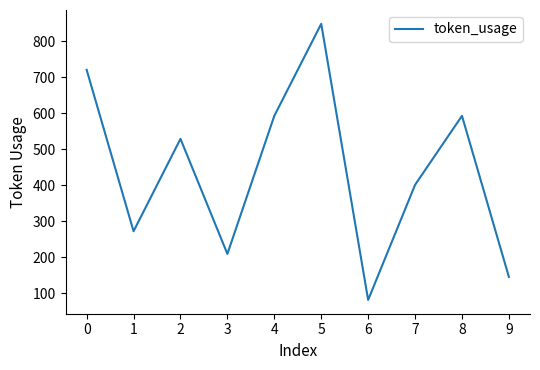

What is the greatest value displayed?

849